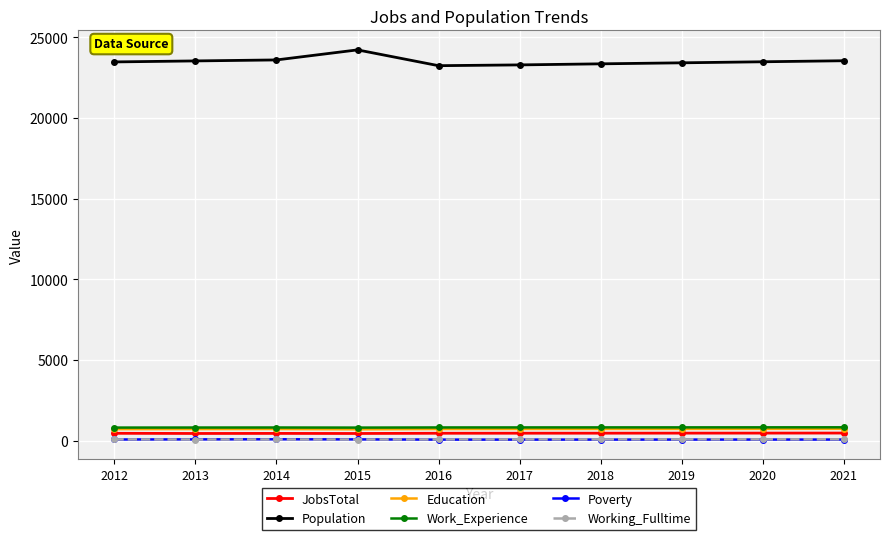

What is the greatest value displayed?

24219